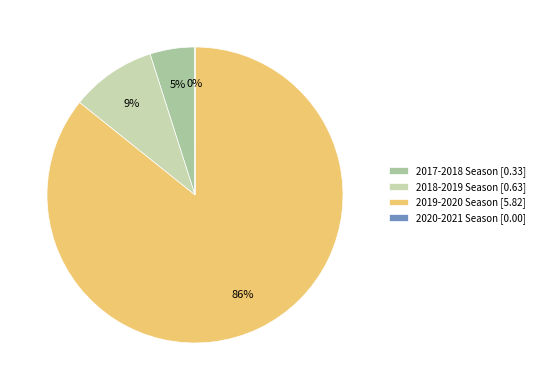

Which slice is the largest?

2019-2020 Season